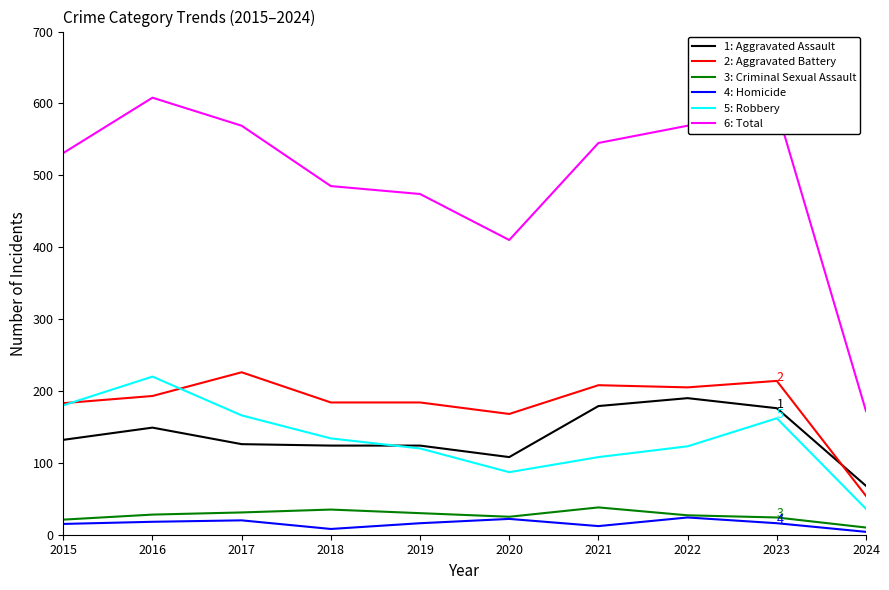

What is the difference between the highest and lowest values at 2019?

458